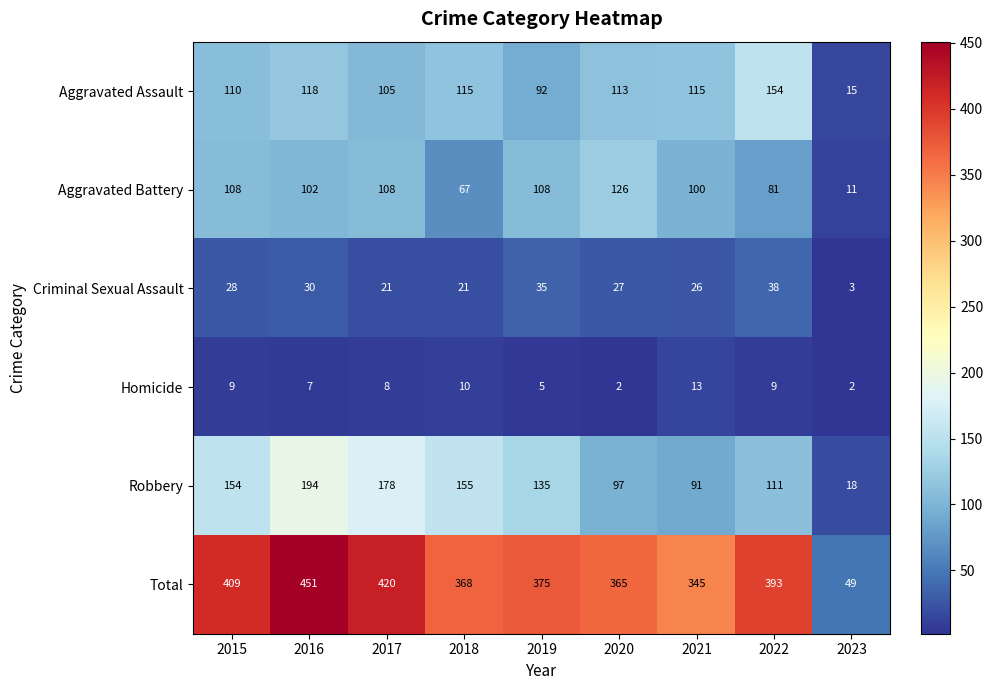

What is the sum of the Homicide values at 2015 and 2023?

11